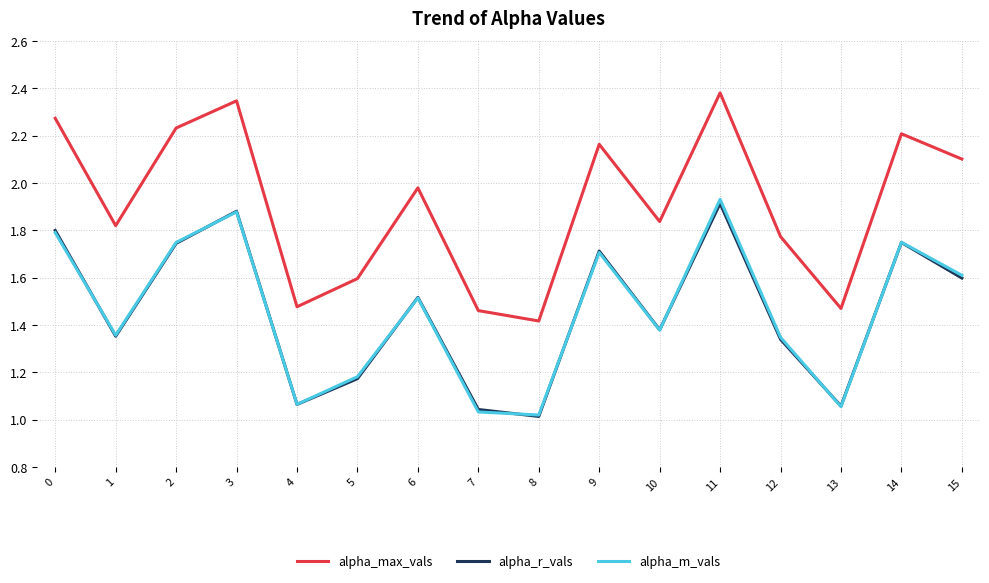

The value of alpha_max_vals at 8 is 2.5. True or false?

False